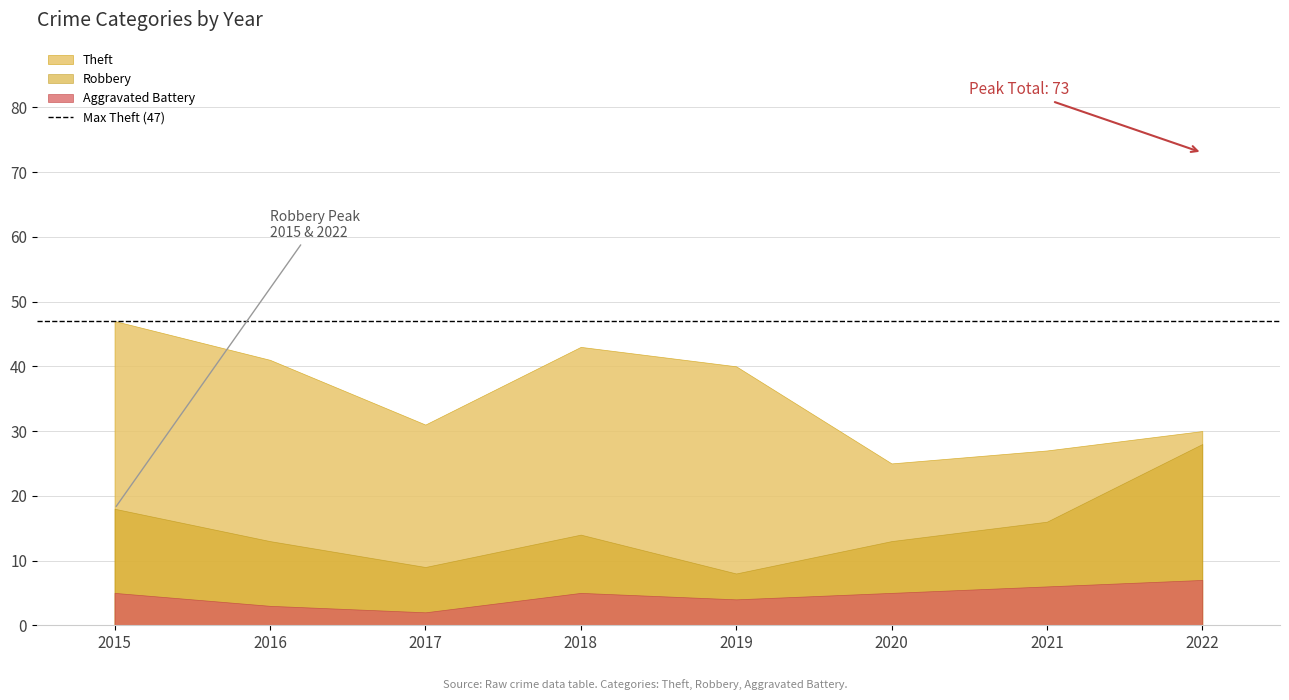

At which category is the sum across all series the highest?

2015